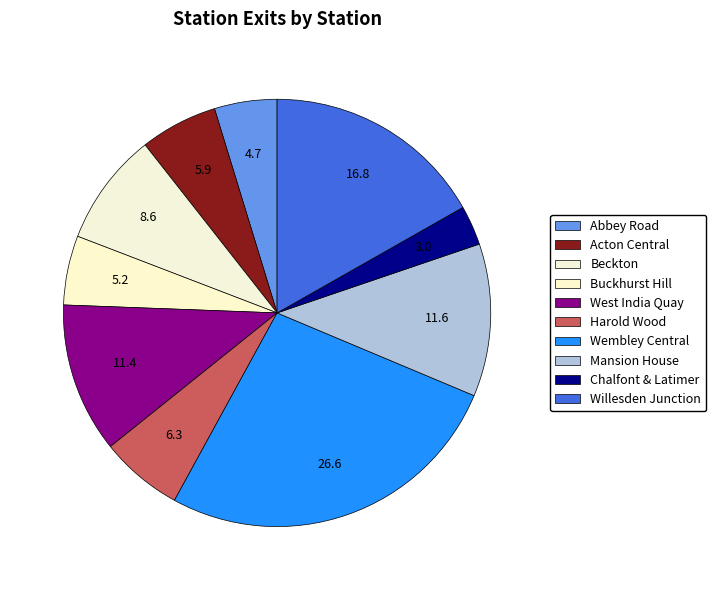

Which slice is the smallest?

Chalfont & Latimer